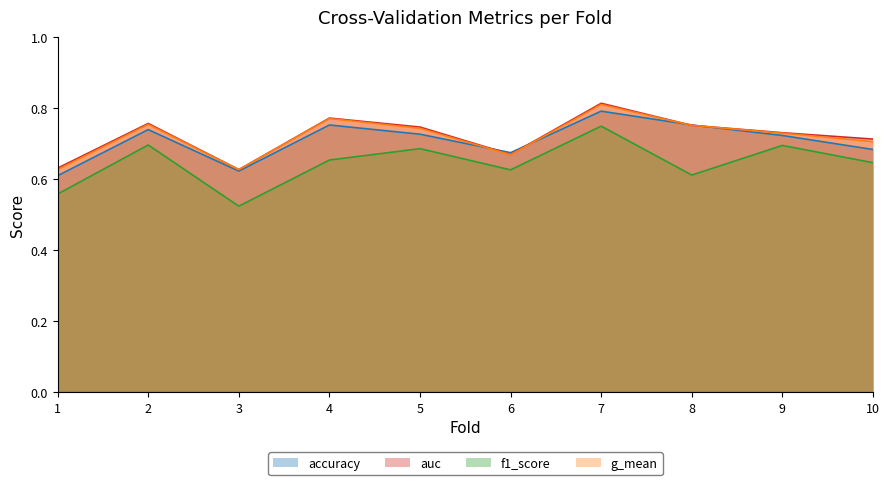

What is the value of the accuracy point at the 5th from the left?

0.7